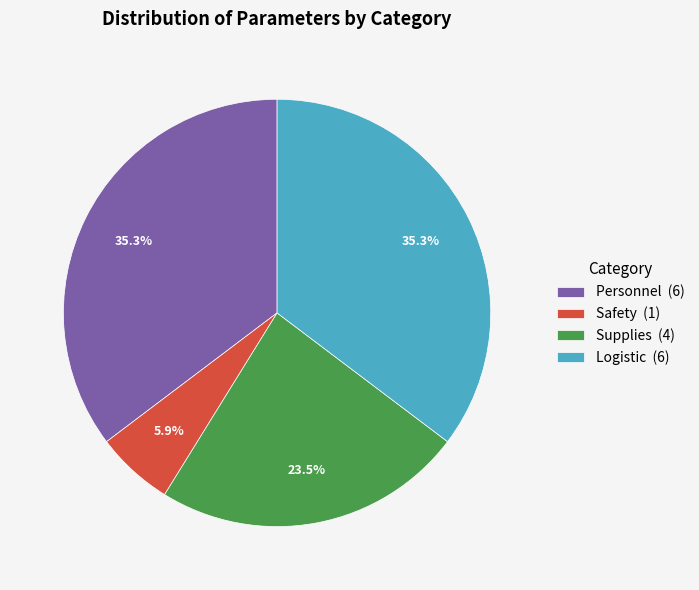

How much of the chart is everything except Logistic?

64.7%